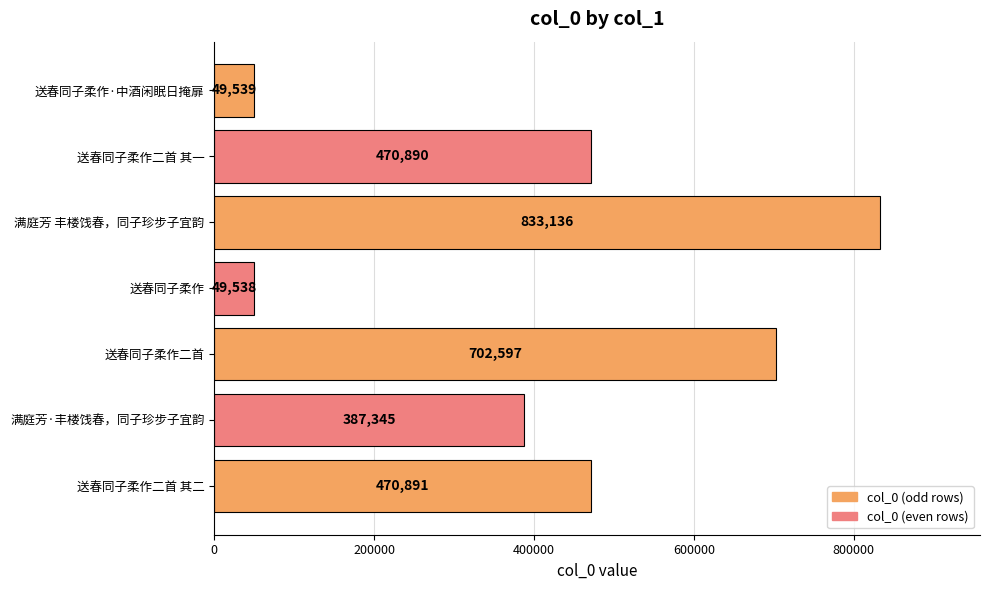

What is the minimum value shown in the chart?

49538